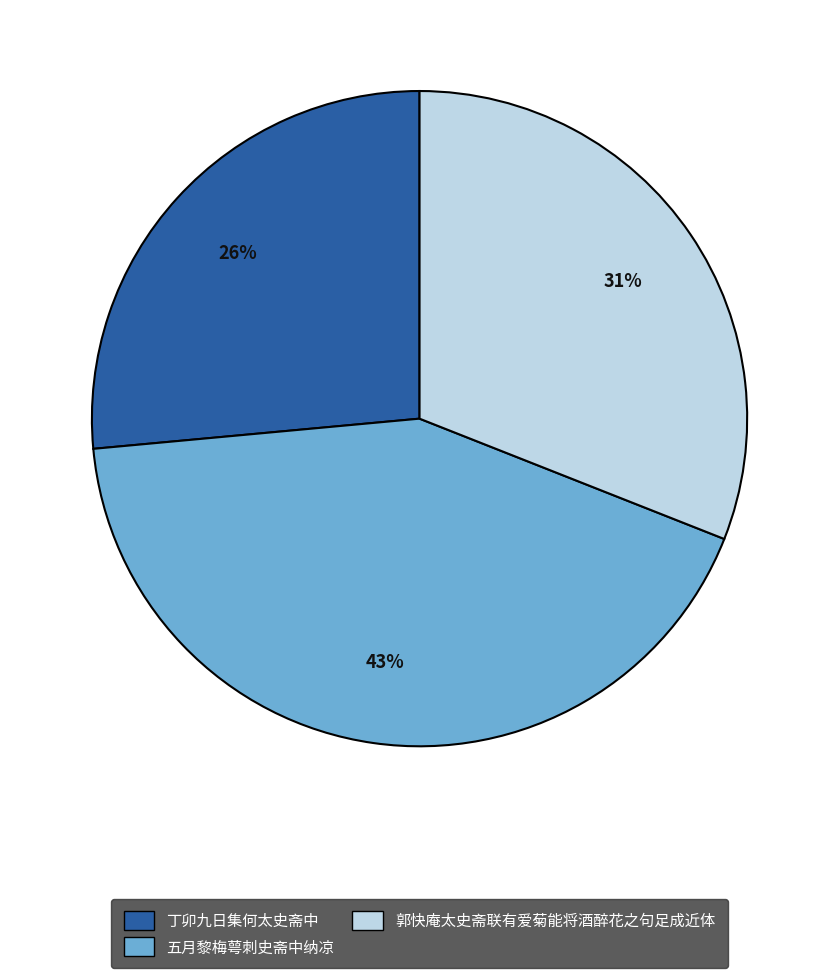

Which slice is the largest?

五月黎梅萼刺史斋中纳凉